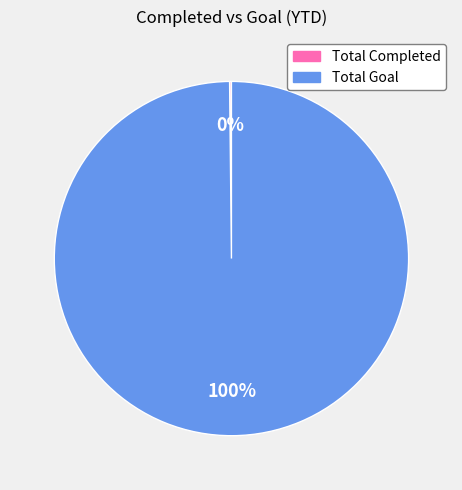

Which category has the biggest portion of the pie?

Total Goal